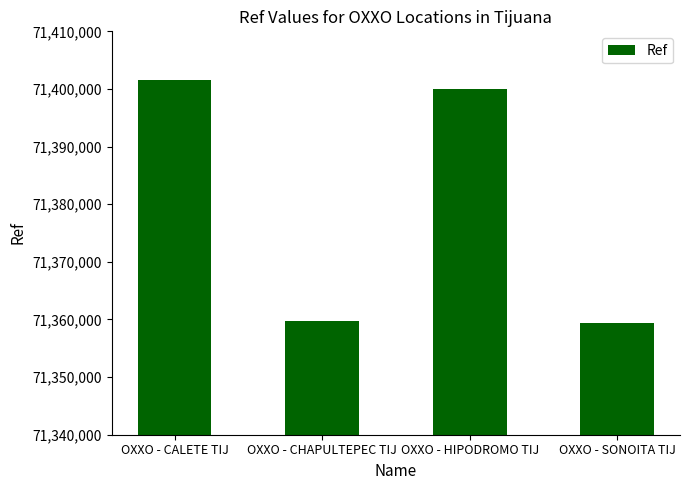

The value at OXXO - SONOITA TIJ is 109567609. True or false?

False